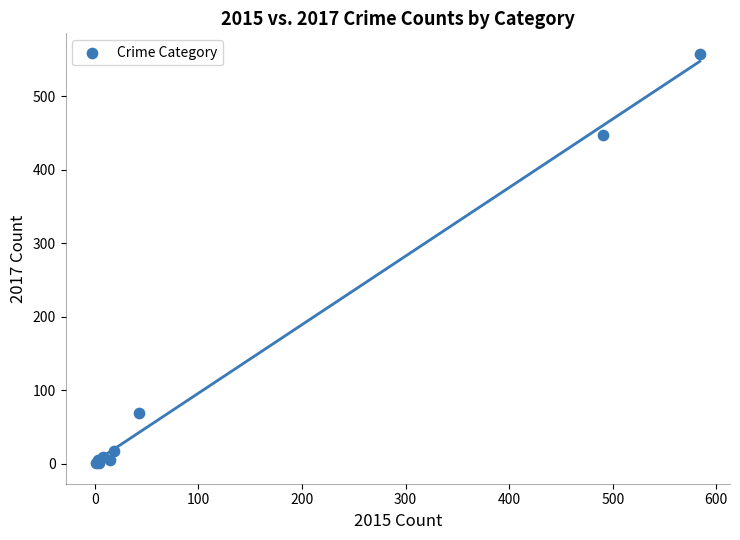

What Y value in the scatter plot is closest to 279?

447